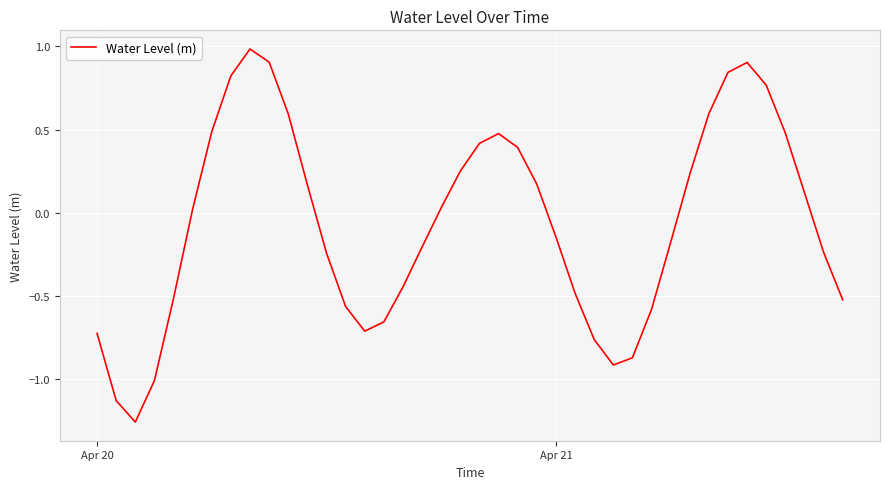

What is the maximum value shown in the chart?

1.0